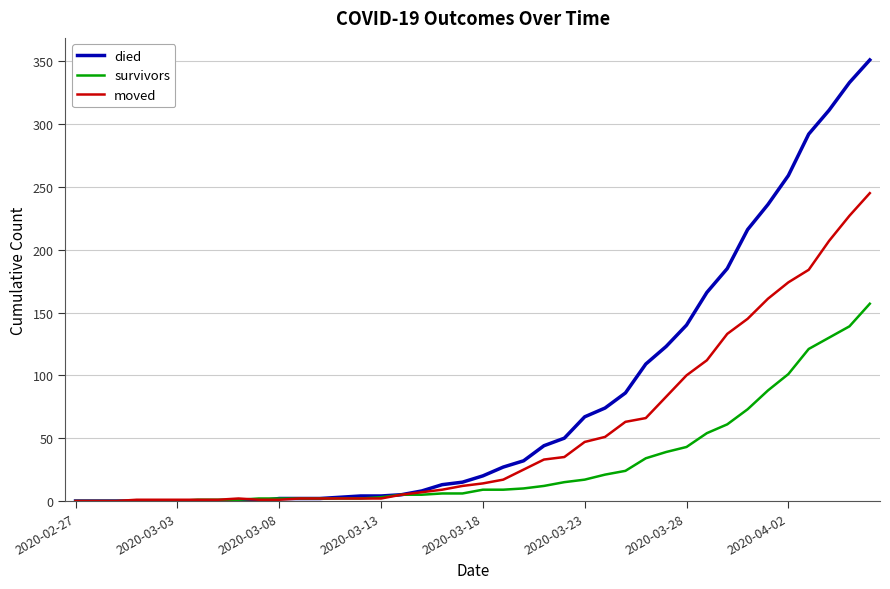

List the series in order of their overall mean, highest first.

died, moved, survivors